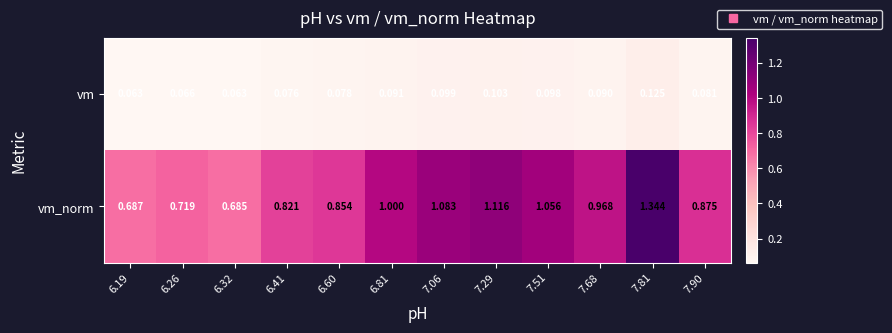

Count the number of categories in the chart.

12